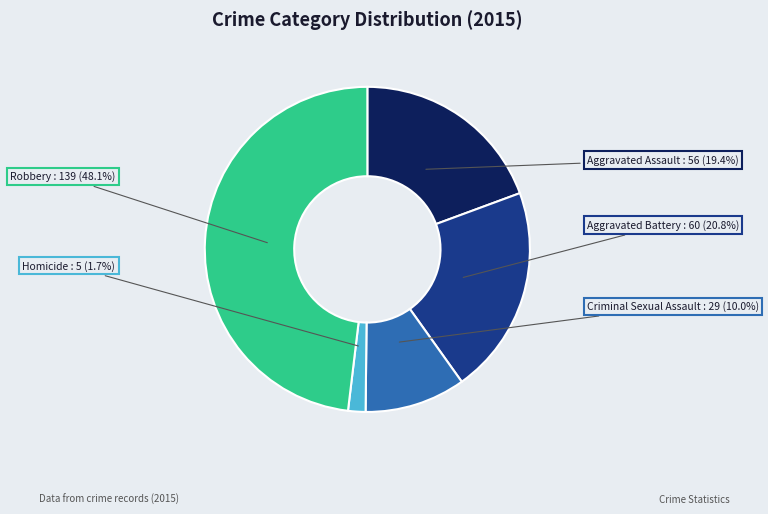

What is the total percentage of Robbery and Aggravated Battery?

68.9%